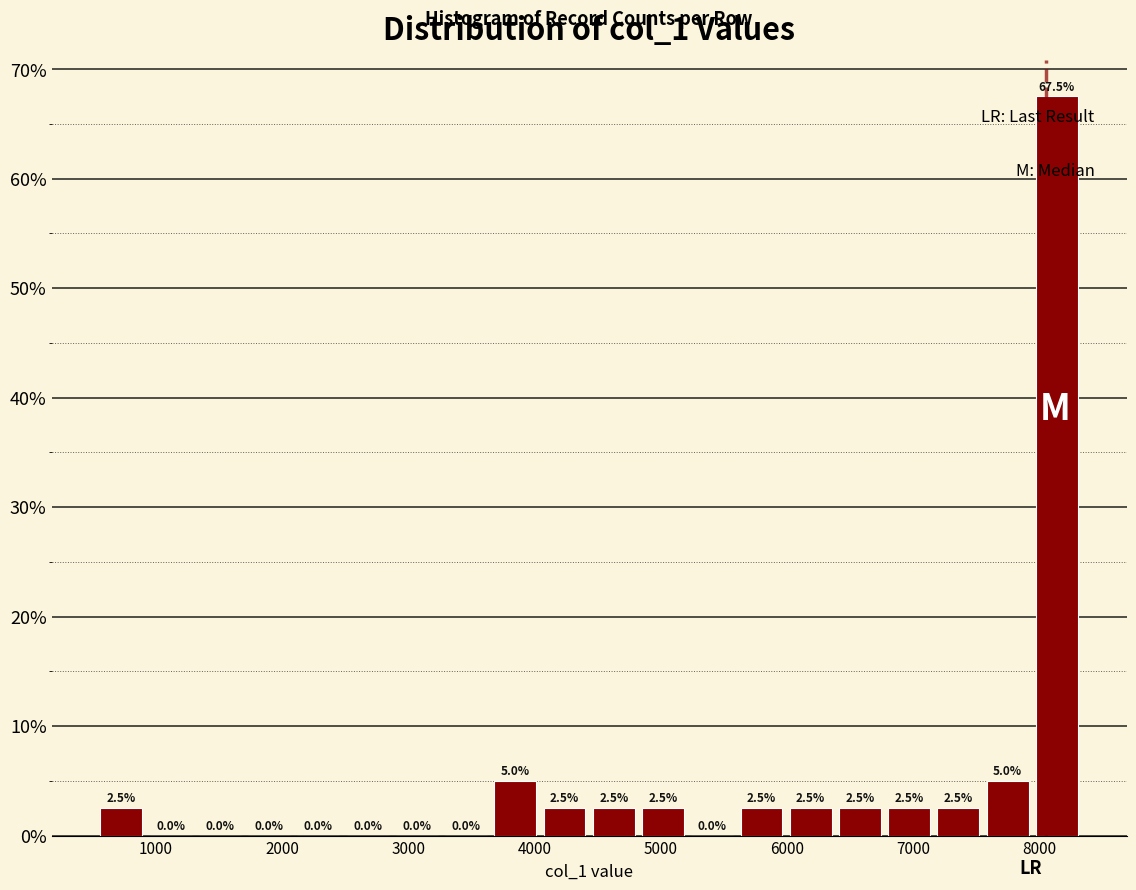

Read against the x-axis, roughly where is the centre of the tallest bar?

8100